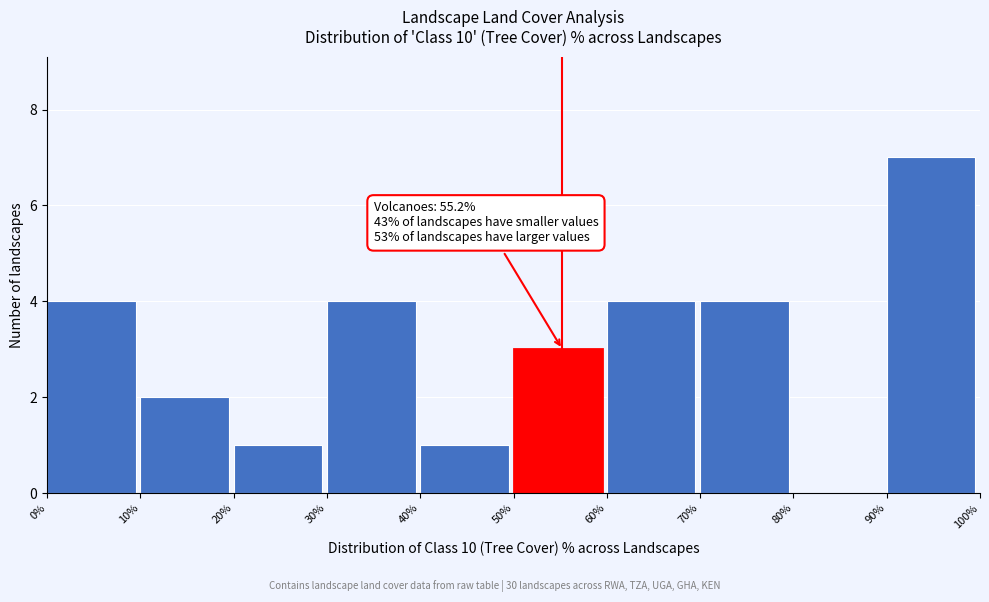

Over which range of the x-axis is the bar tallest?

90% to 100%